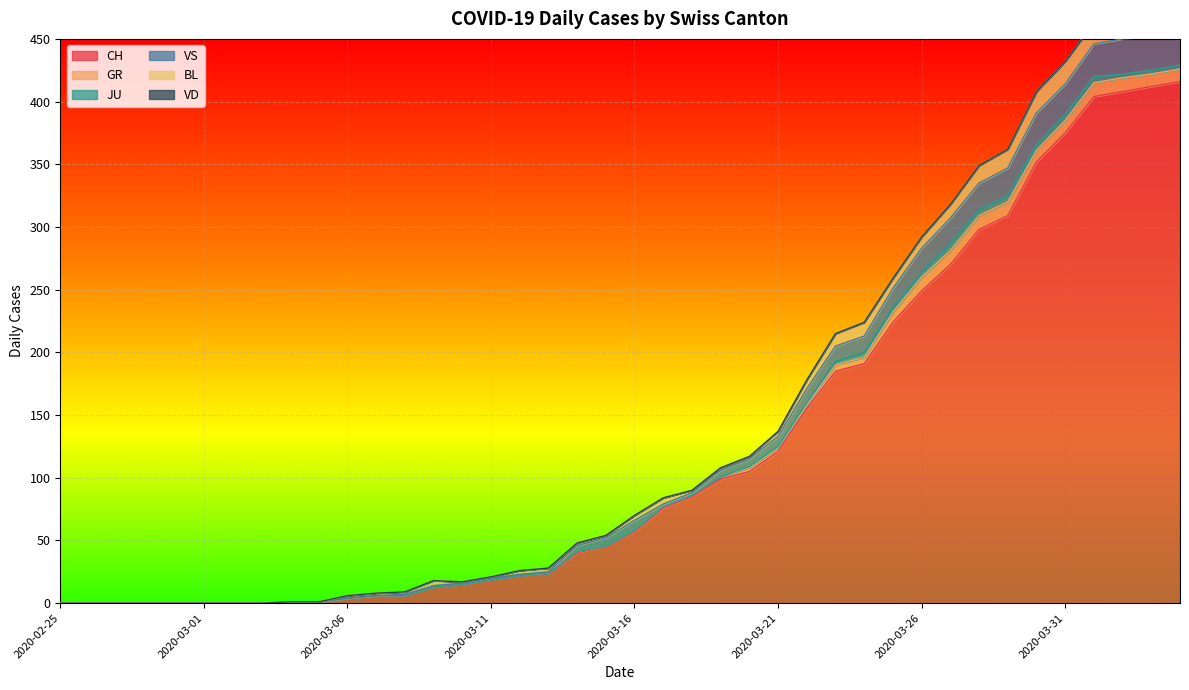

What is the label of the 24th point from the left?

2020-03-19